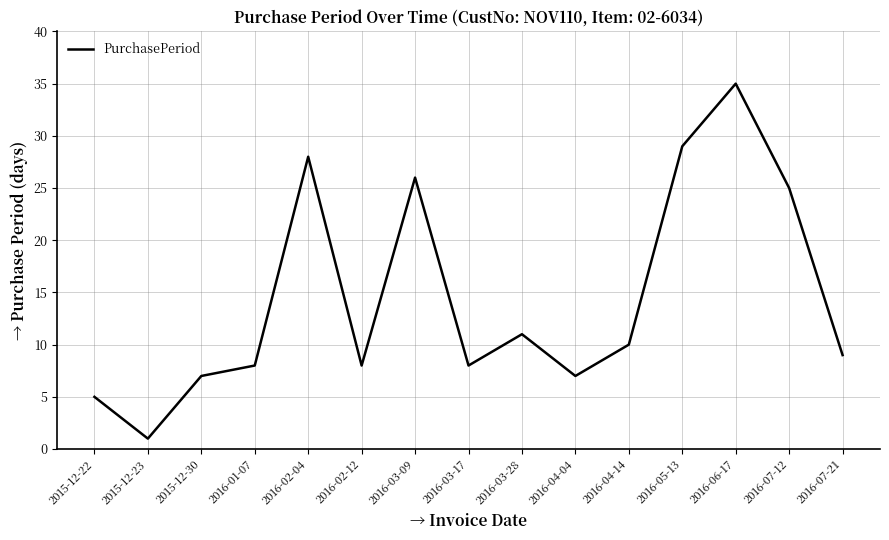

What position from the left is 2016-03-28?

9